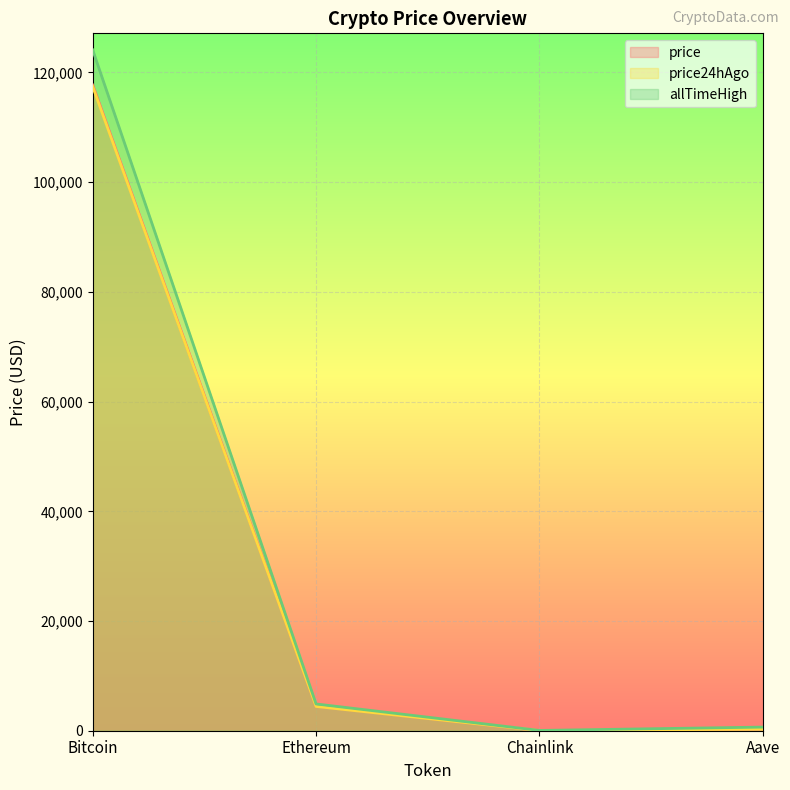

How many lines are shown in the chart?

3